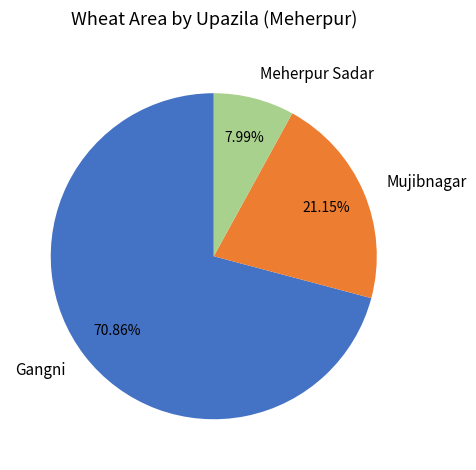

To the nearest percent, what is the combined percentage of Gangni and Mujibnagar?

92%